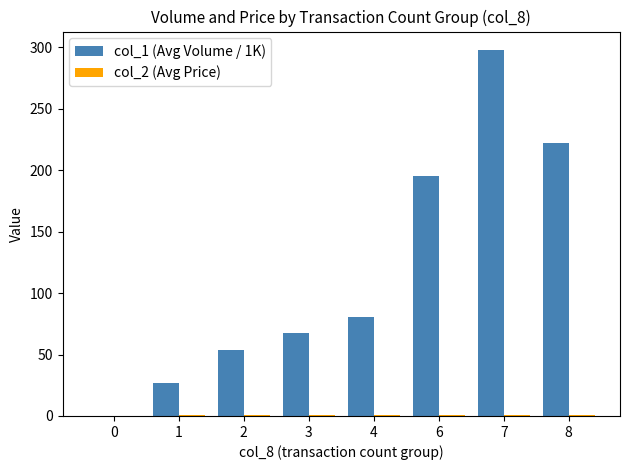

What value does the col_1 (Avg Volume / 1K) series have at 8?

222.0